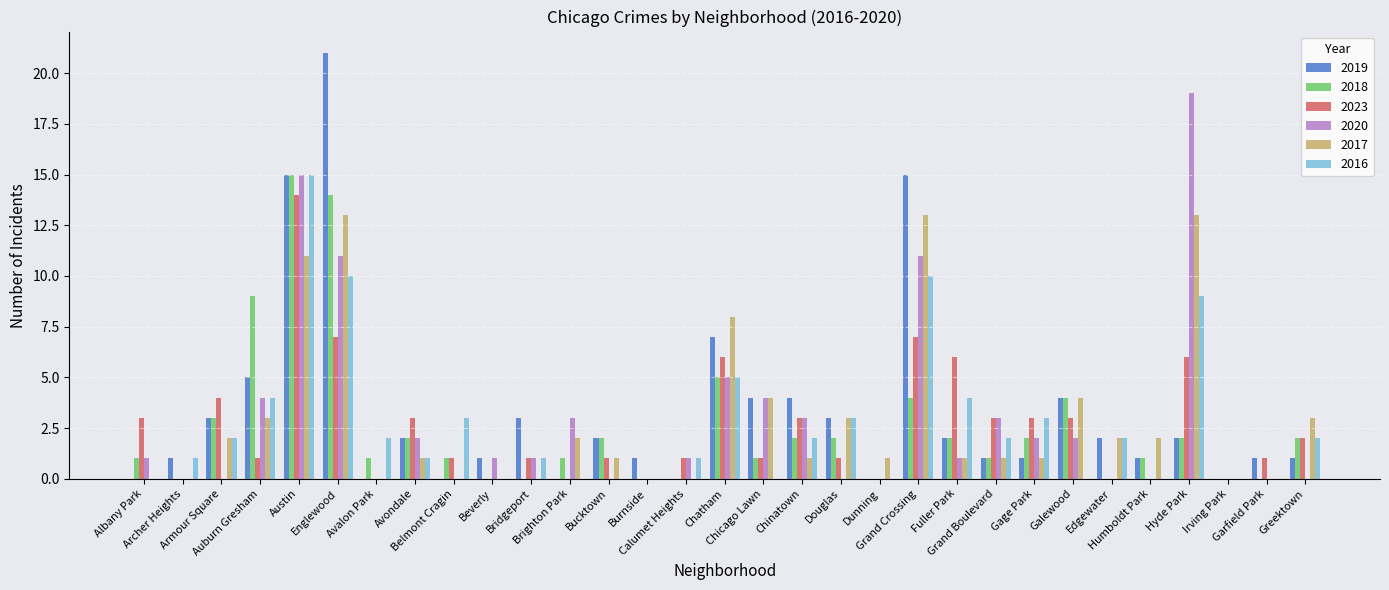

Is the value of 2018 at Grand Boulevard greater than the value of 2016 at Belmont Cragin?

No